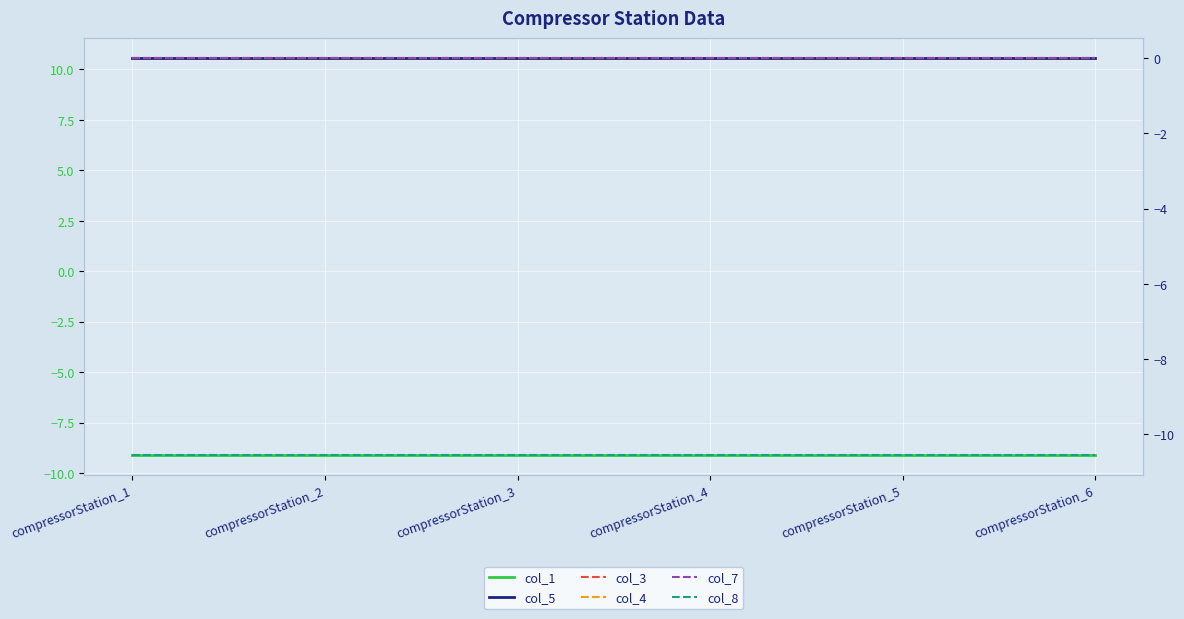

How many lines are shown in the chart?

6